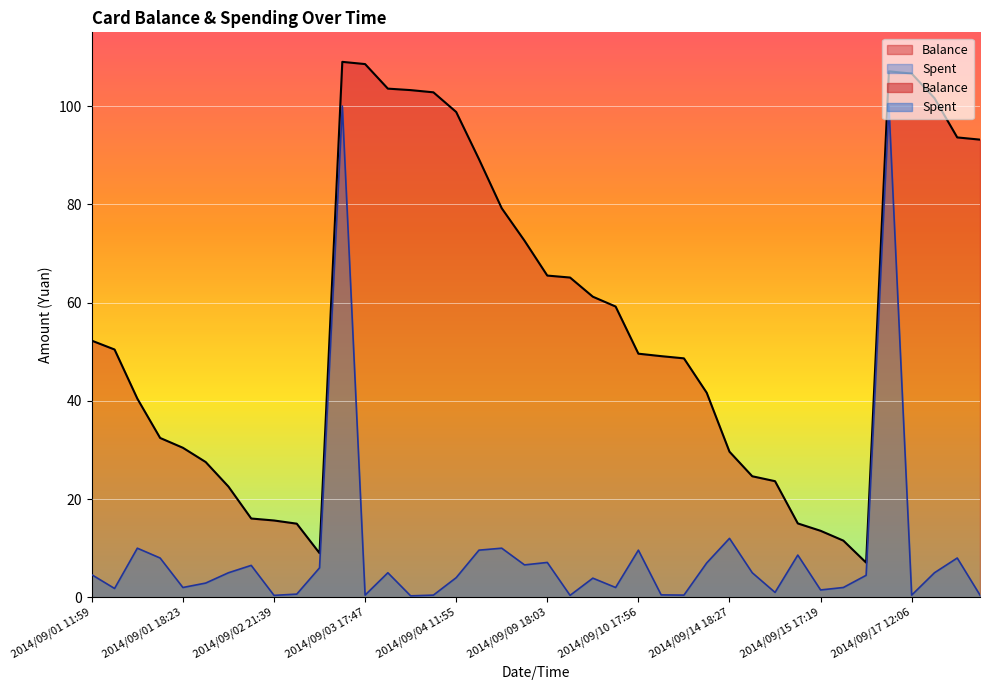

How many lines are shown in the chart?

2